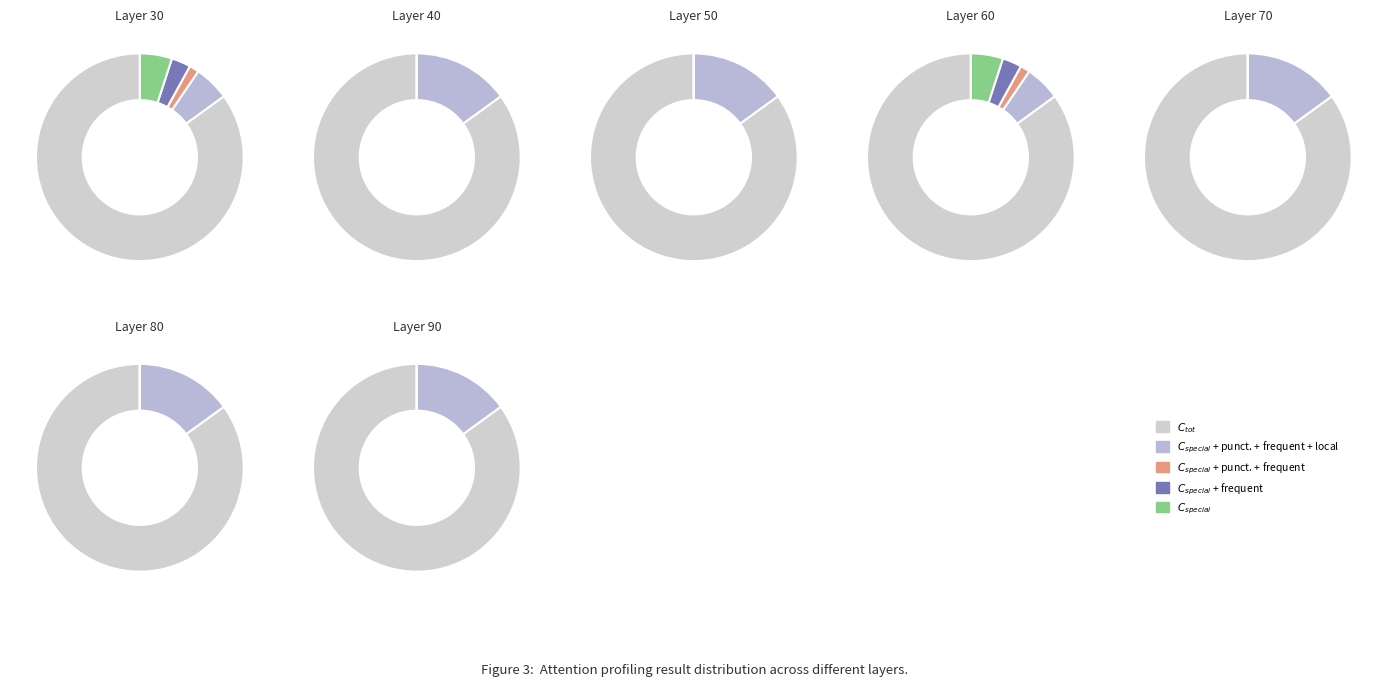

To the nearest percent, what percentage of the pie is 30?

50%